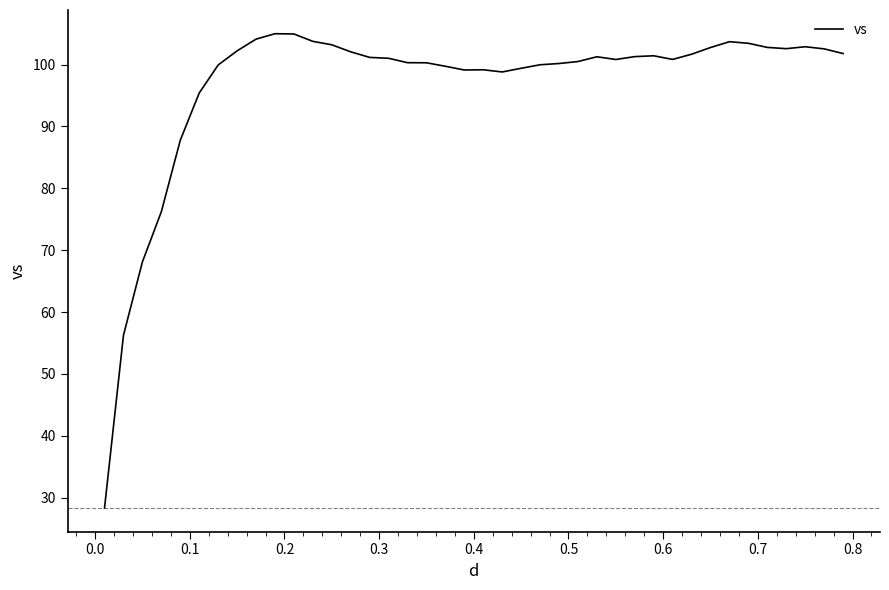

What is the greatest value displayed?

105.0